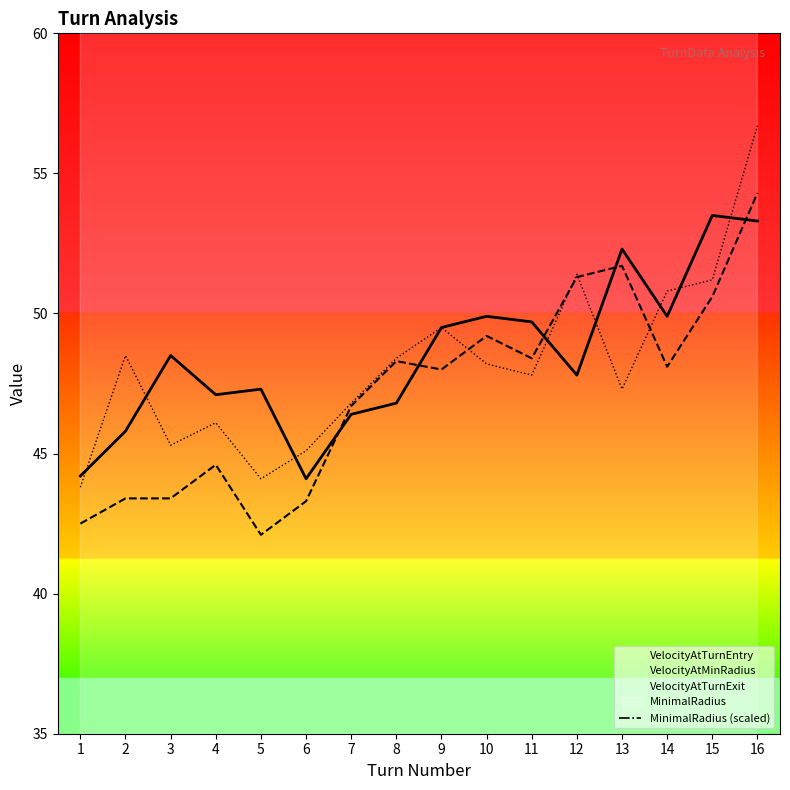

At 7, list the series in order from smallest to largest.

VelocityAtTurnEntry, VelocityAtMinRadius, VelocityAtTurnExit, MinimalRadius (scaled)